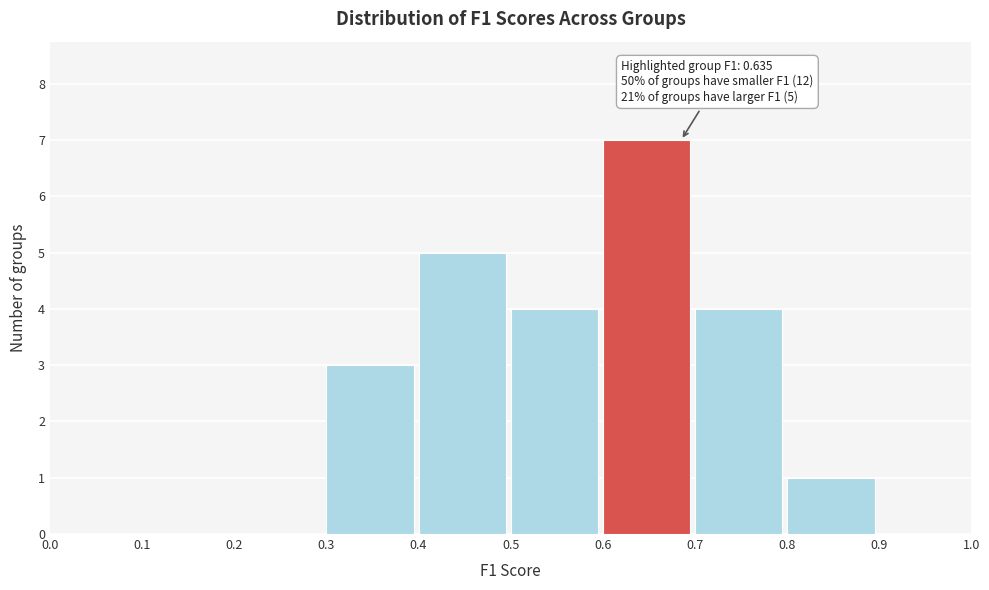

Which range on the x-axis has the tallest bar?

0.6 to 0.7